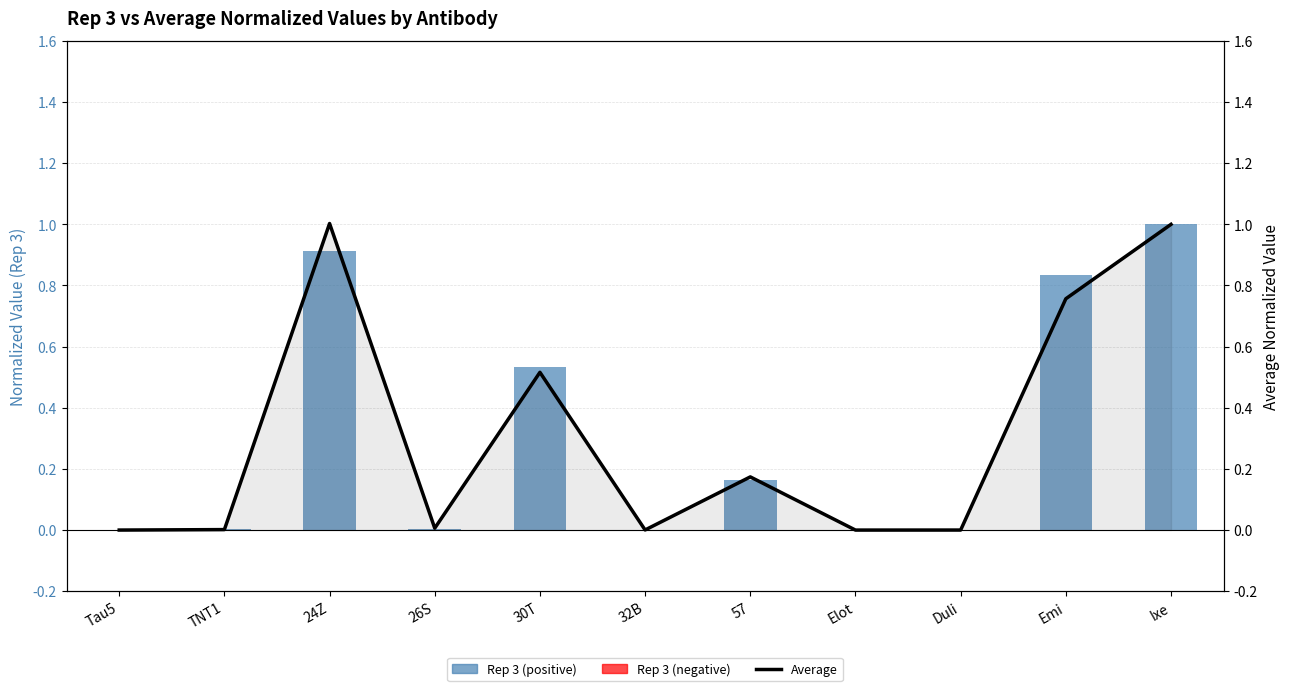

What is the label of the 4th bar from the right?

Elot